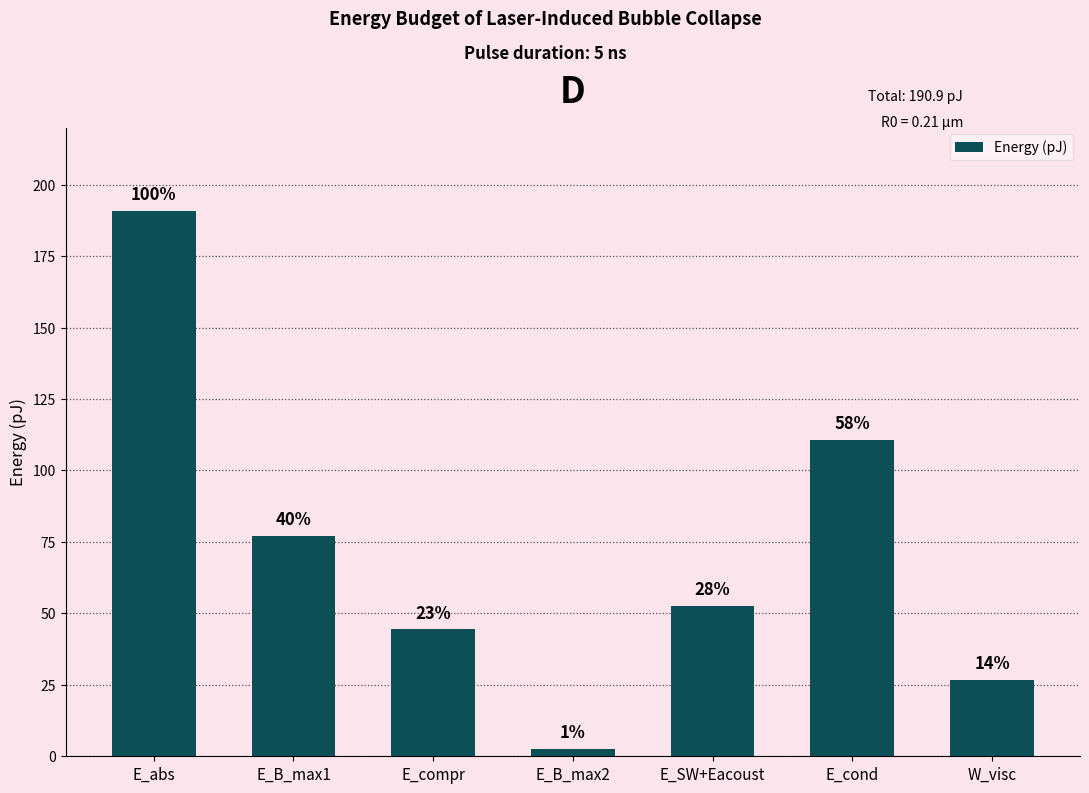

What is the label of the 3rd bar from the right?

E_SW+Eacoust